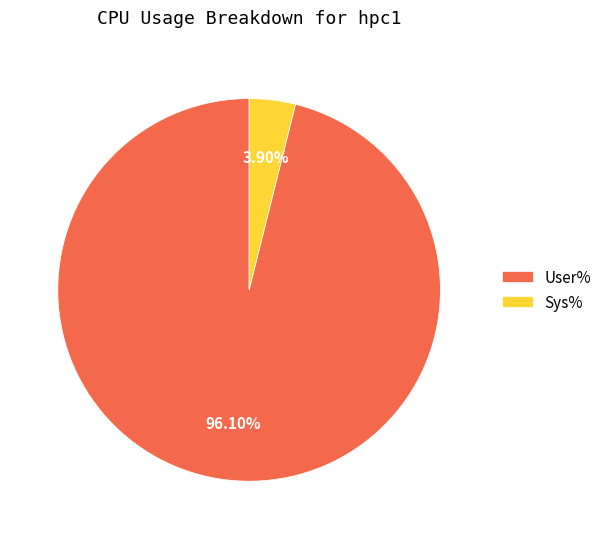

Combined, do User% and Sys% account for over 50%?

Yes